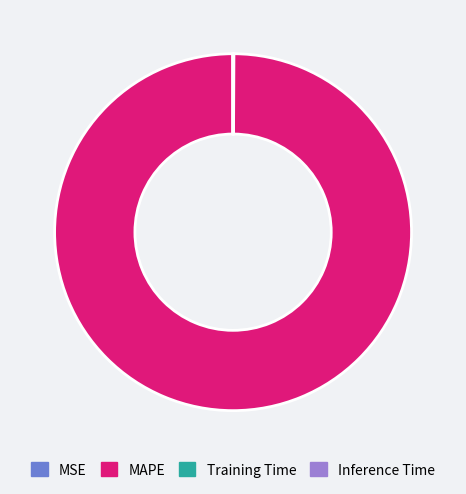

Is there any slice that represents more than half of the pie?

Yes